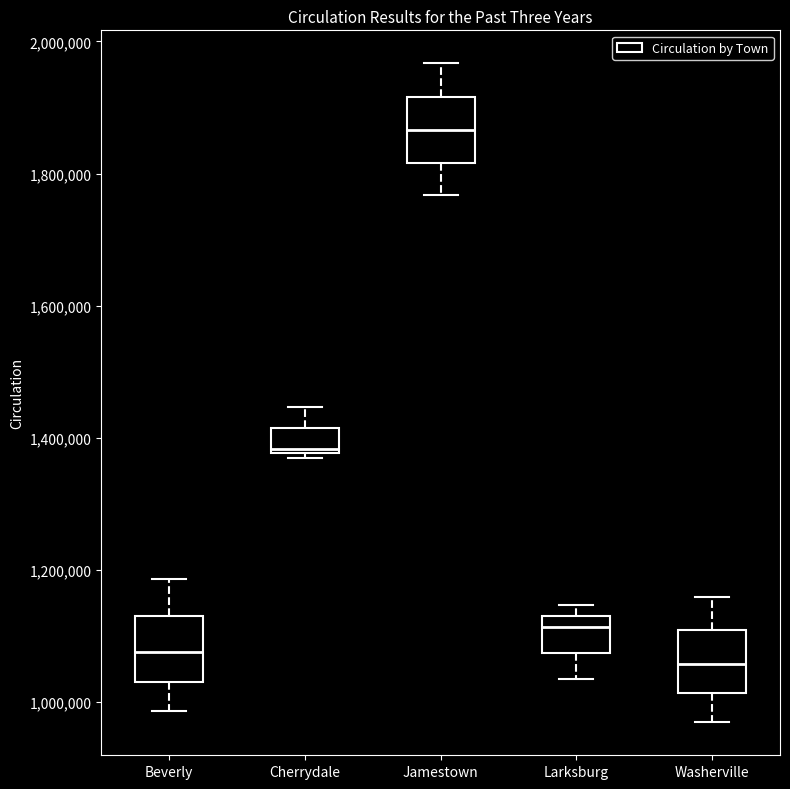

Reading left to right, read every box against the y-axis: the position of its median line, the range the box covers, and the ends of its whiskers. The values are not printed on the chart, so give them approximately, as read against the axis.

Beverly: median 1080000, box 1040000 to 1140000, whiskers 980000 to 1180000
Cherrydale: median 1380000 (just above the box's lower edge), box 1380000 to 1420000, whiskers 1360000 to 1440000
Jamestown: median 1860000, box 1820000 to 1920000, whiskers 1760000 to 1960000
Larksburg: median 1120000 (just below the box's upper edge), box 1080000 to 1120000, whiskers 1040000 to 1140000
Washerville: median 1060000, box 1020000 to 1100000, whiskers 960000 to 1160000